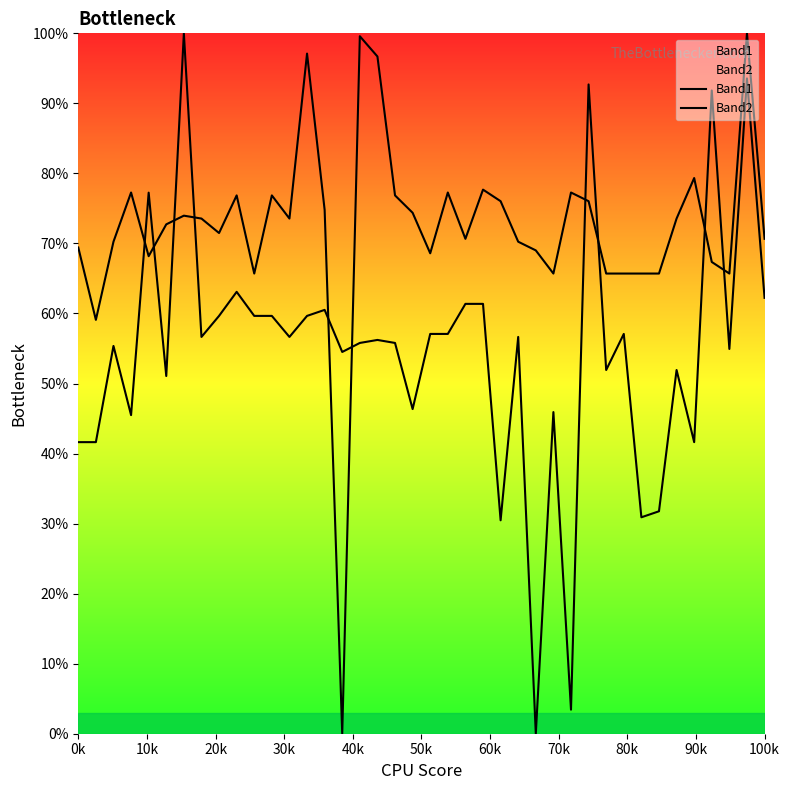

What is the difference between the maximum and minimum values in the Band2 series?

100.0